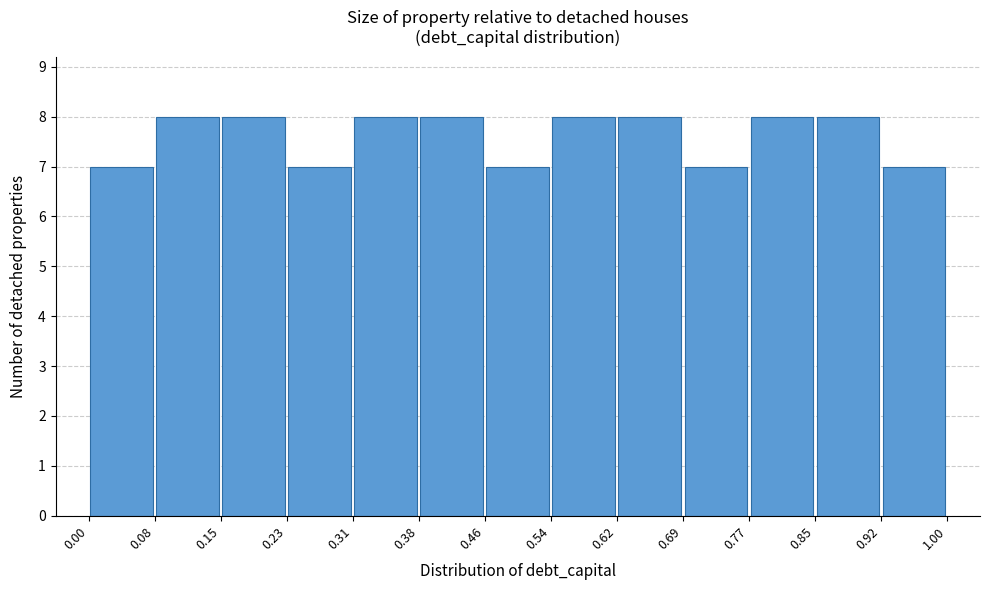

What is the height of the bar covering 0.08 to 0.15 on the x-axis? The values are not printed on the chart, so give them approximately, as read against the axis.

8